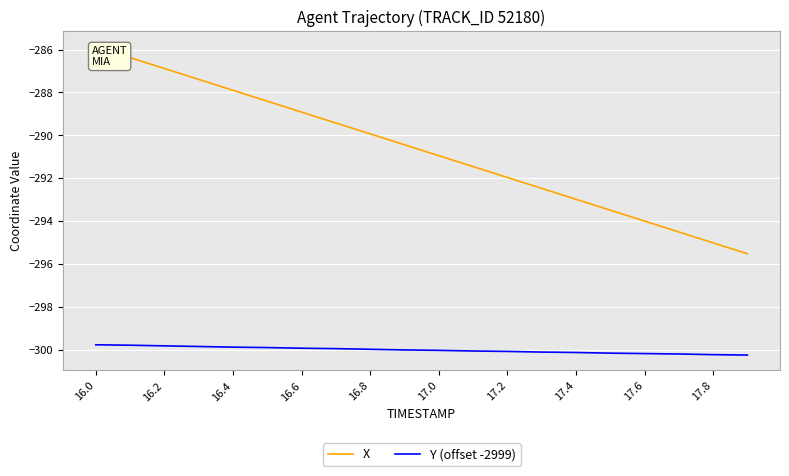

What is the smallest value displayed?

-300.2